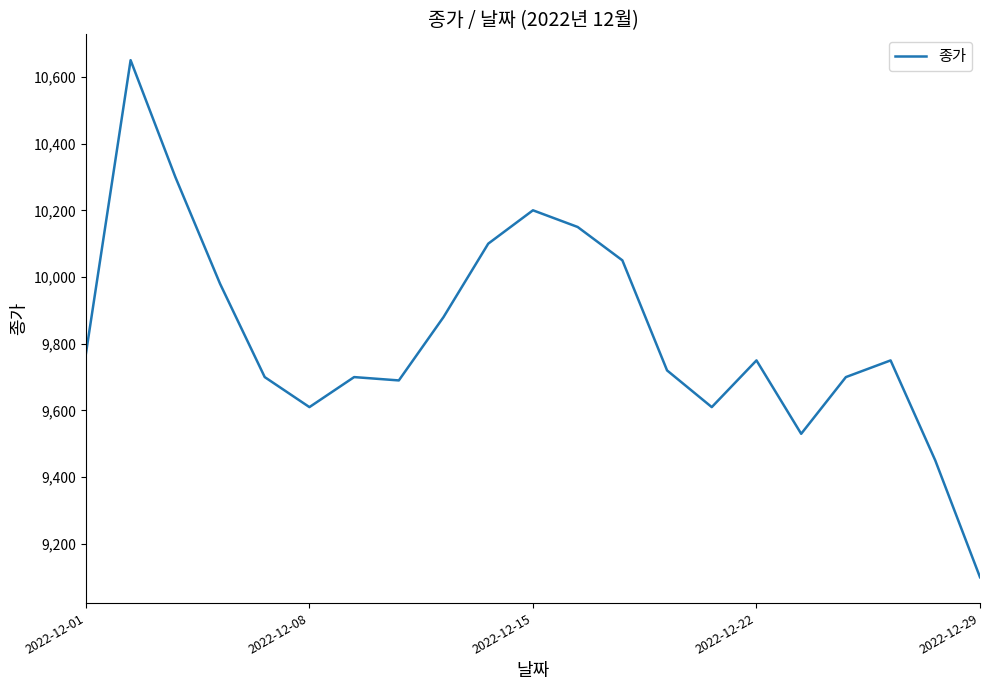

What is the maximum value shown in the chart?

10650